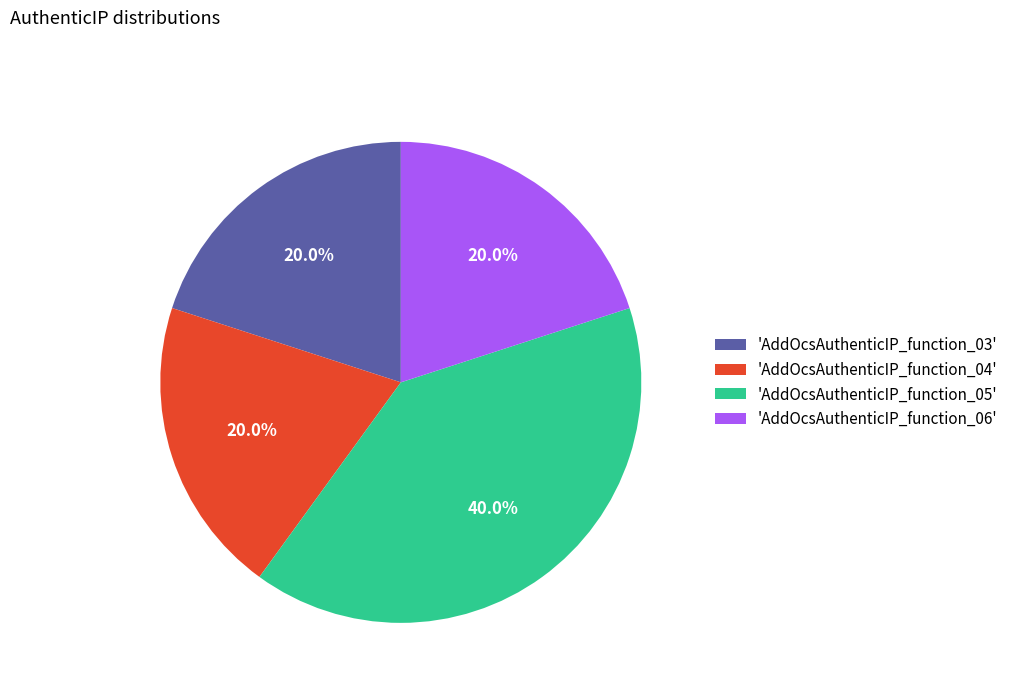

Approximately how many times larger is the value at 'AddOcsAuthenticIP_function_05' compared to 'AddOcsAuthenticIP_function_04'?

2.0